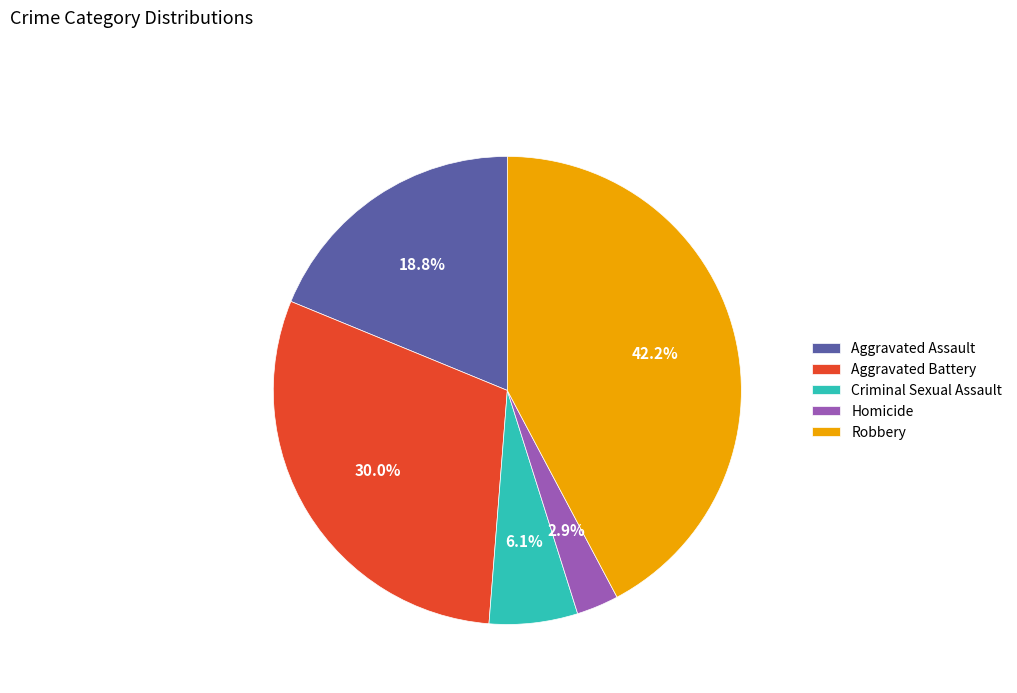

Is the sum of Criminal Sexual Assault and Homicide greater than half?

No